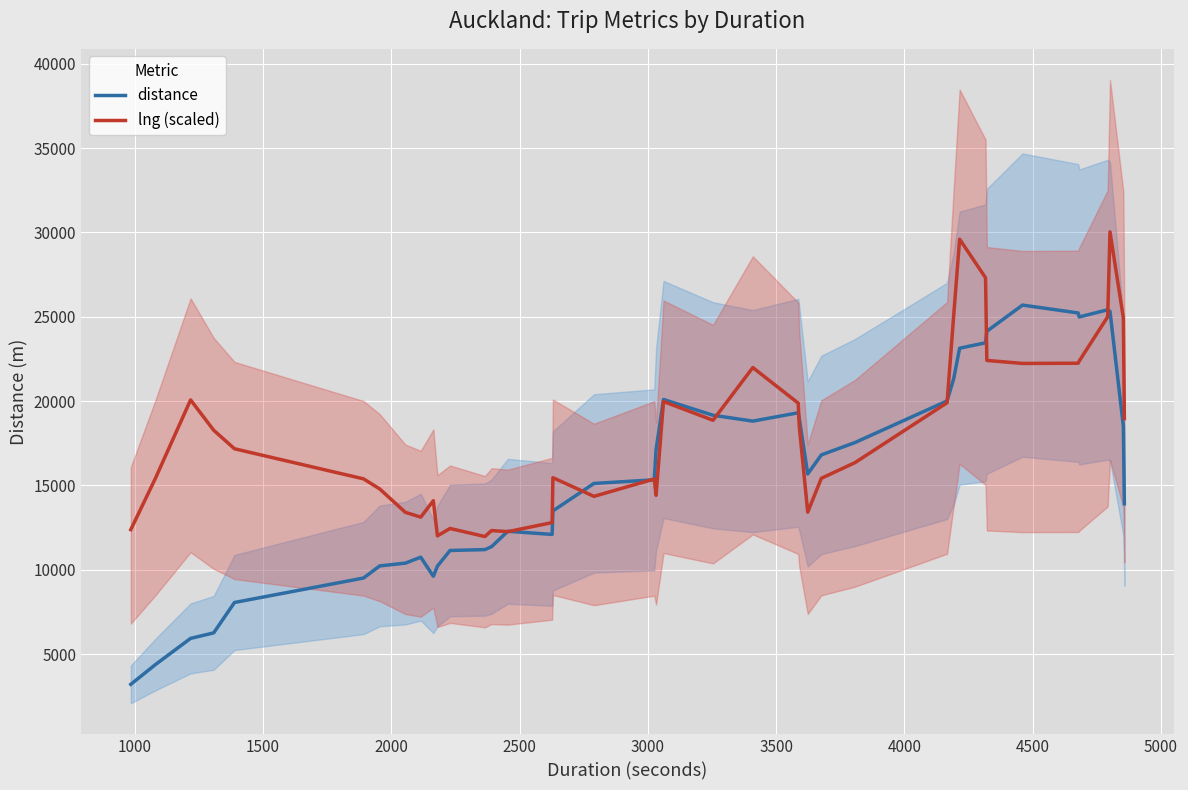

At how many categories does at least one series exceed 23411?

10